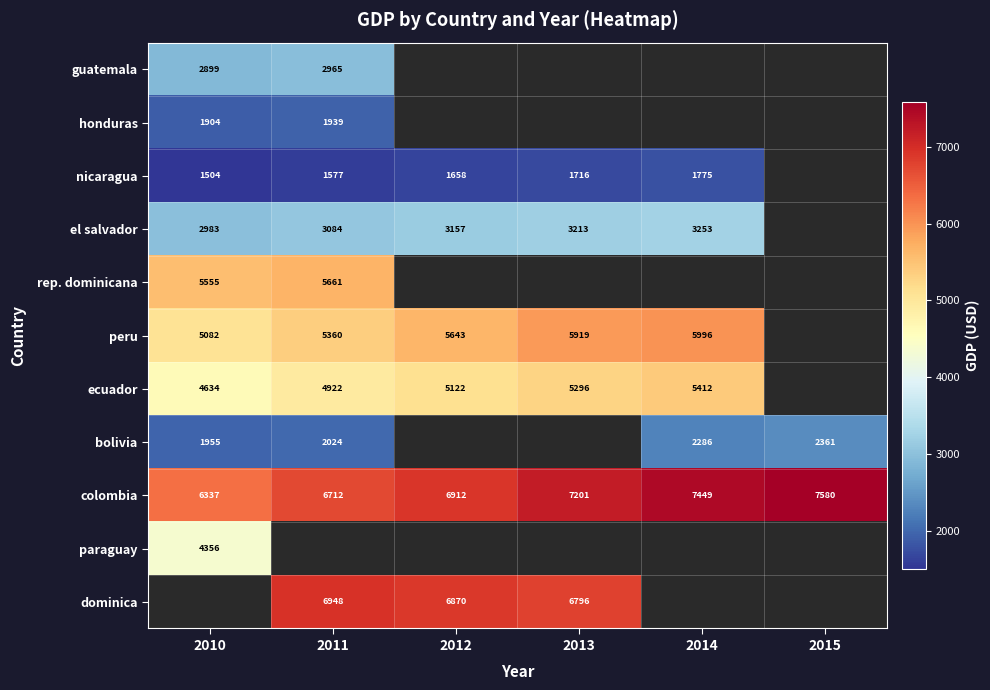

At 2014, list the series in order from smallest to largest.

guatemala, honduras, rep. dominicana, paraguay, dominica, nicaragua, bolivia, el salvador, ecuador, peru, colombia